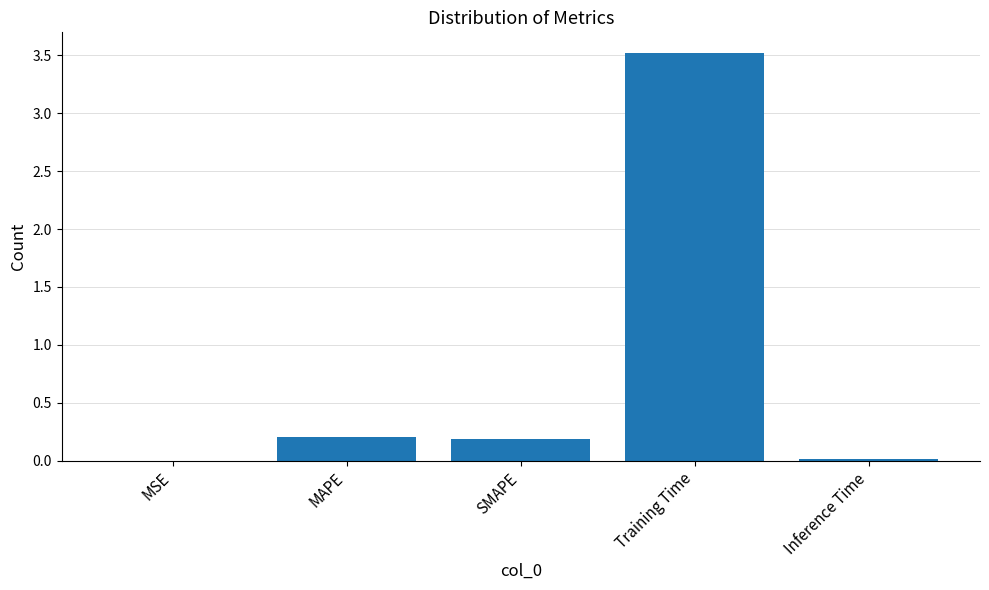

Which label corresponds to the largest value in the chart?

Training Time